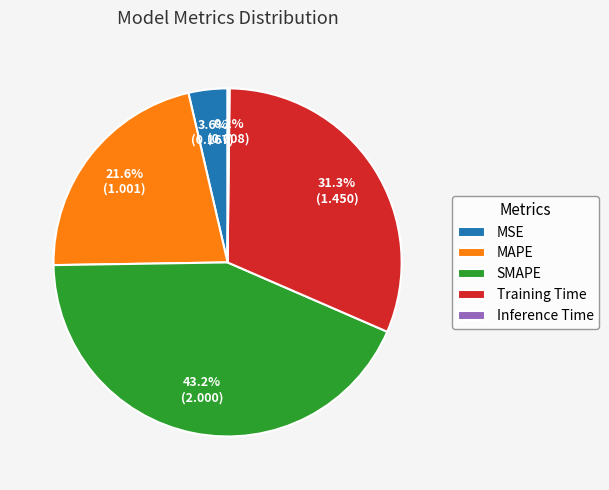

To the nearest percent, what percentage of the pie is Training Time?

31%